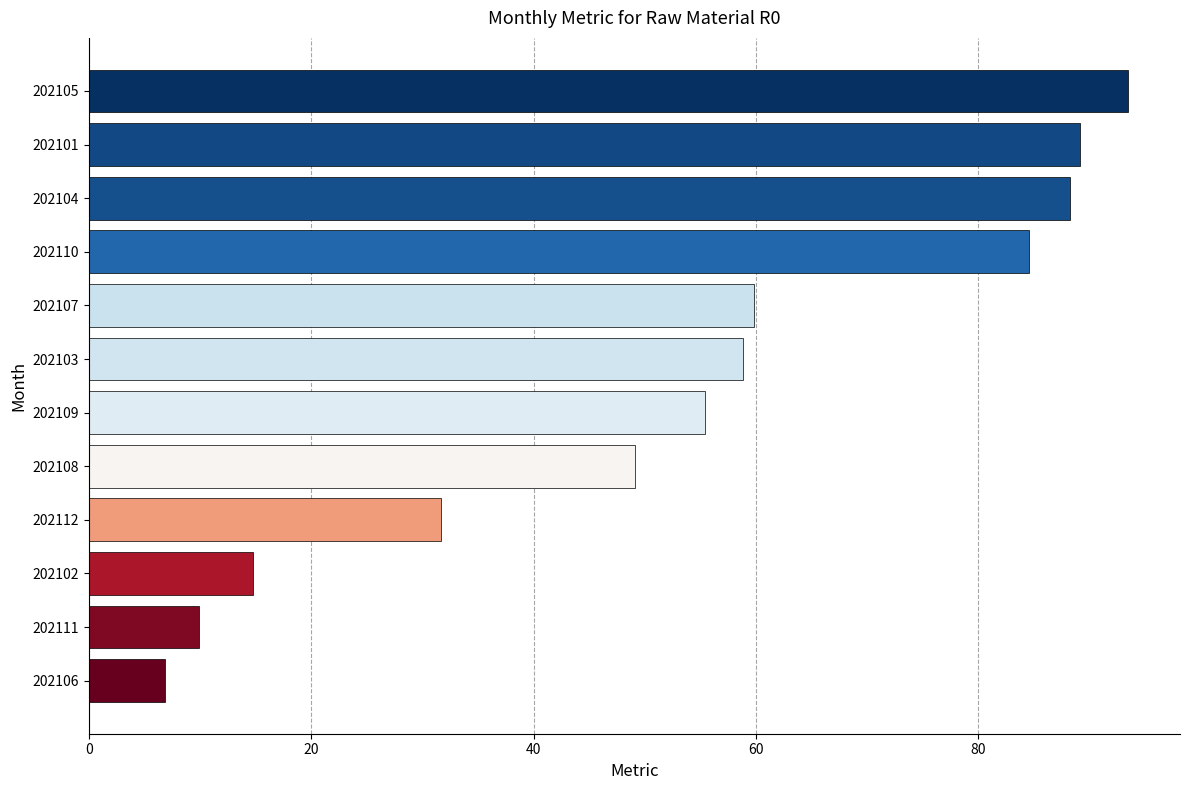

List the labels in order of value, largest first.

202105, 202101, 202104, 202110, 202107, 202103, 202109, 202108, 202112, 202102, 202111, 202106